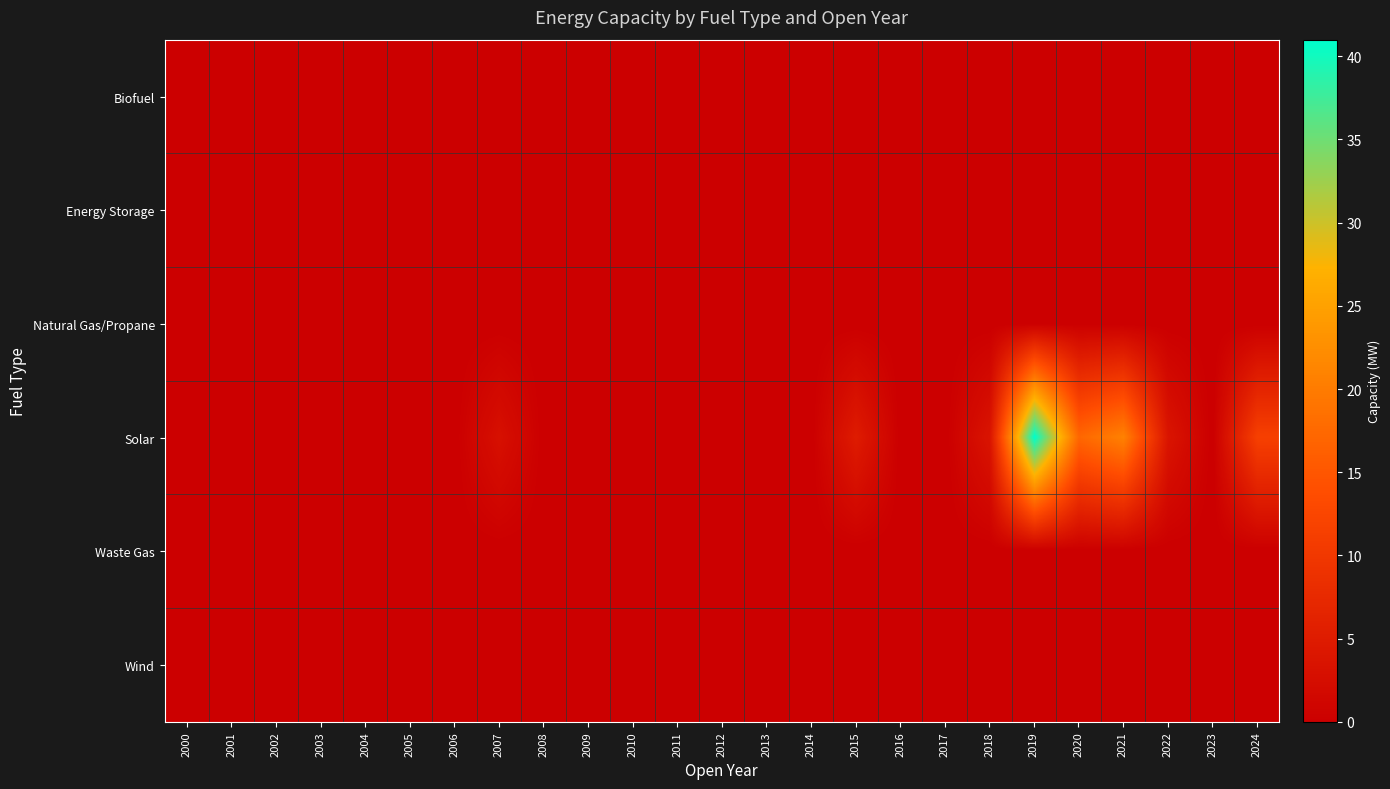

Reading right to left, transcribe all the data shown in this chart.

Biofuel: 2024=0.0	2023=0.0	2022=0.0	2021=0.0	2020=0.0	2019=0.0	2018=0.0	2017=0.0	2016=0.0	2015=0.0	2014=0.0	2013=0.0	2012=0.0	2011=0.0	2010=0.0	2009=0.0	2008=0.0	2007=0.0	2006=0.0	2005=0.0	2004=0.0	2003=0.0	2002=0.0	2001=0.0	2000=0.0
Energy Storage: 2024=0.0	2023=0.0	2022=0.0	2021=0.0	2020=0.0	2019=0.0	2018=0.0	2017=0.0	2016=0.0	2015=0.0	2014=0.0	2013=0.0	2012=0.0	2011=0.0	2010=0.0	2009=0.0	2008=0.0	2007=0.0	2006=0.0	2005=0.0	2004=0.0	2003=0.0	2002=0.0	2001=0.0	2000=0.0
Natural Gas/Propane: 2024=0.0	2023=0.0	2022=0.0	2021=0.0	2020=0.0	2019=0.0	2018=0.0	2017=0.0	2016=0.0	2015=0.0	2014=0.0	2013=0.0	2012=0.0	2011=0.0	2010=0.0	2009=0.0	2008=0.0	2007=0.0	2006=0.0	2005=0.0	2004=0.0	2003=0.0	2002=0.0	2001=0.0	2000=0.0
Solar: 2024=11.5	2023=0.0	2022=3.8	2021=20.8	2020=17.2	2019=41.0	2018=3.7	2017=0.0	2016=0.0	2015=5.0	2014=0.0	2013=0.0	2012=0.0	2011=0.0	2010=0.0	2009=0.0	2008=0.0	2007=3.0	2006=0.0	2005=0.0	2004=0.0	2003=0.0	2002=0.0	2001=0.0	2000=0.0
Waste Gas: 2024=0.0	2023=0.0	2022=0.0	2021=0.0	2020=0.0	2019=0.0	2018=0.0	2017=0.0	2016=0.0	2015=0.0	2014=0.0	2013=0.0	2012=0.0	2011=0.0	2010=0.0	2009=0.0	2008=0.0	2007=0.0	2006=0.0	2005=0.0	2004=0.0	2003=0.0	2002=0.0	2001=0.0	2000=0.0
Wind: 2024=0.0	2023=0.0	2022=0.0	2021=0.0	2020=0.0	2019=0.0	2018=0.0	2017=0.0	2016=0.0	2015=0.0	2014=0.0	2013=0.0	2012=0.0	2011=0.0	2010=0.0	2009=0.0	2008=0.0	2007=0.0	2006=0.0	2005=0.0	2004=0.0	2003=0.0	2002=0.0	2001=0.0	2000=0.0